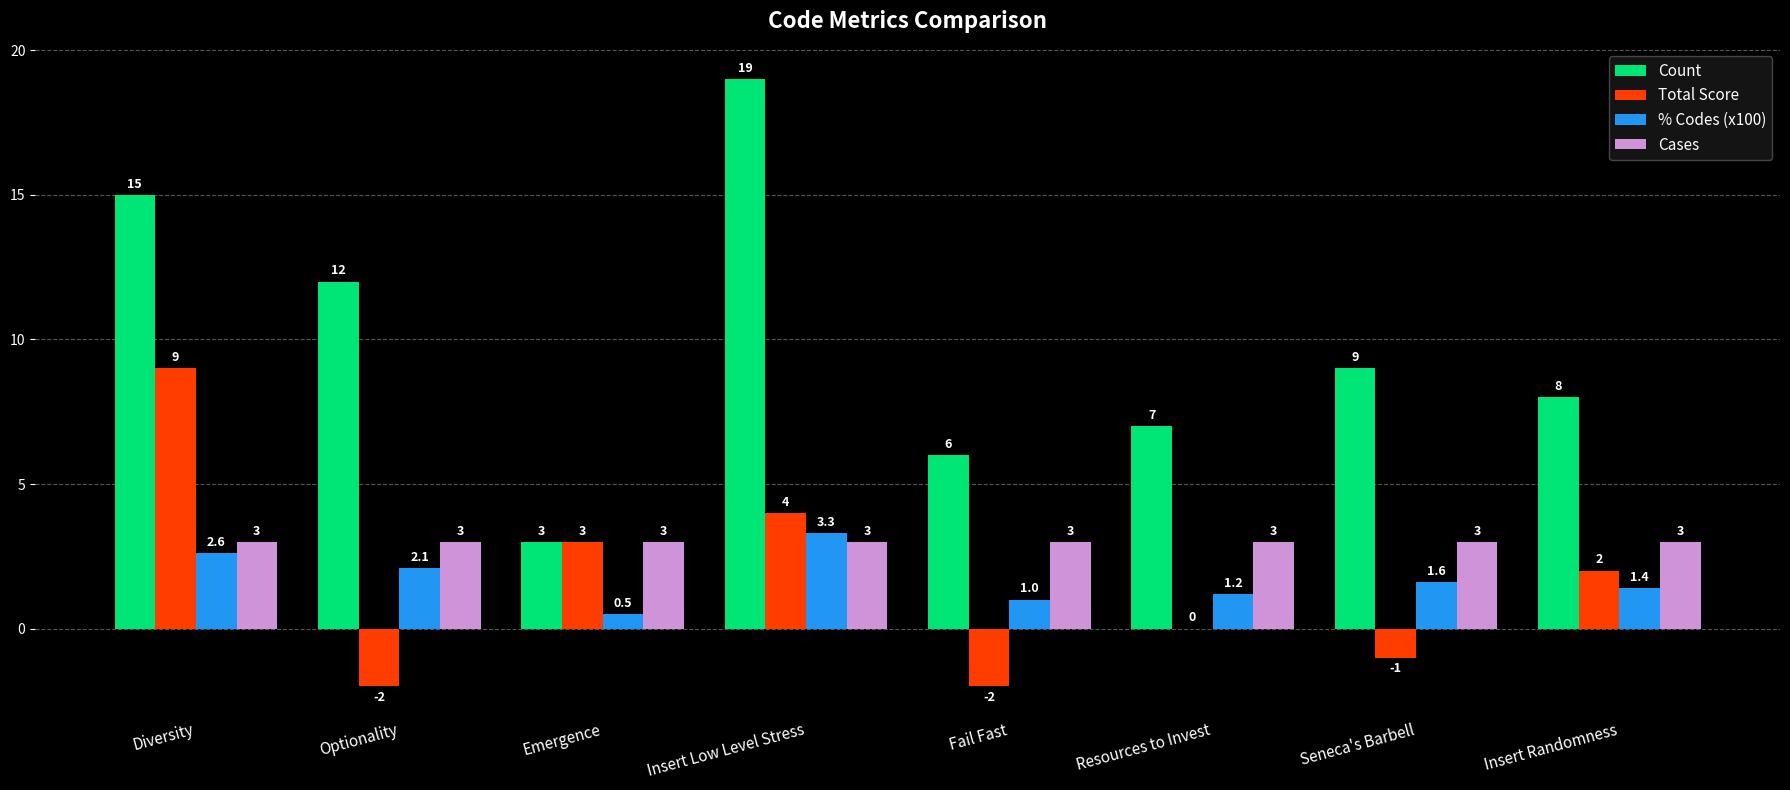

Does the chart contain stacked bars?

No